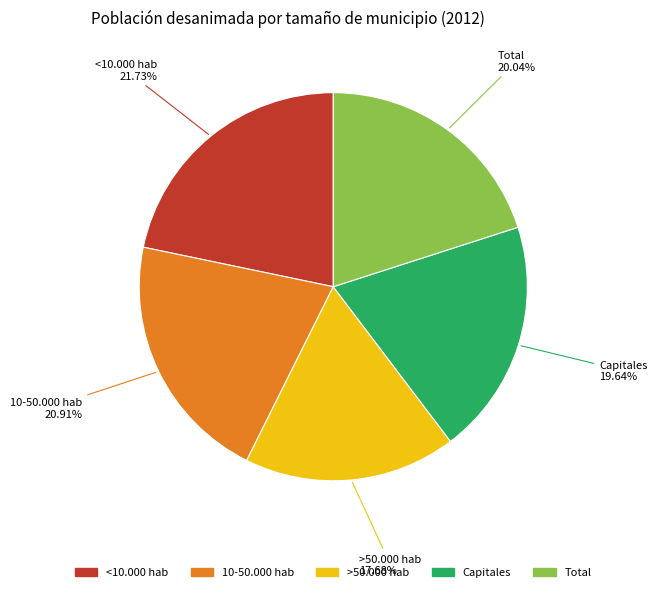

To the nearest percent, what is the combined percentage of >50.000 hab and 10-50.000 hab?

39%